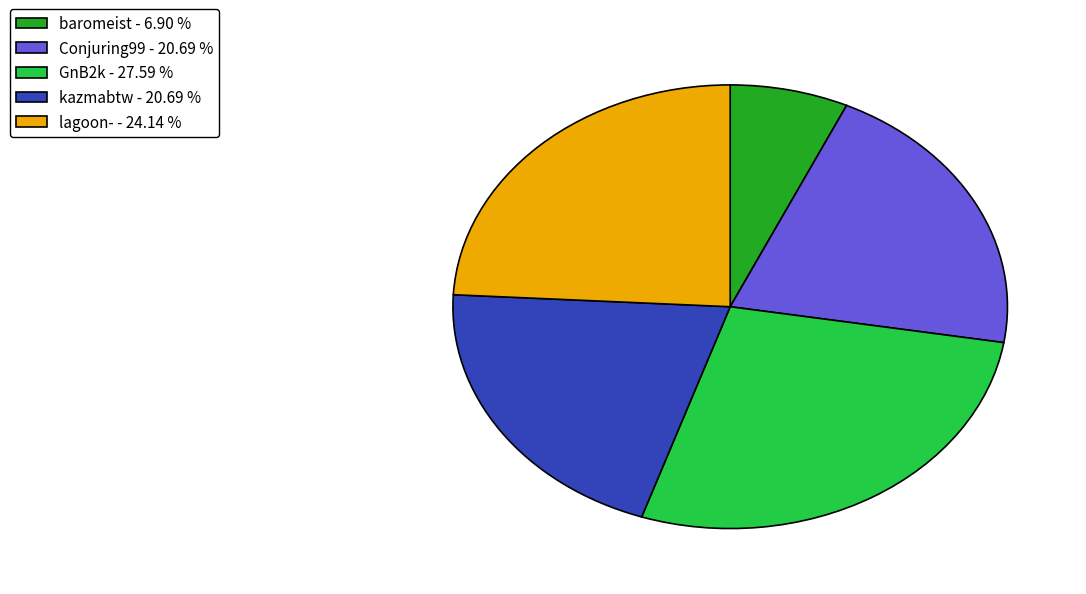

Does any single category account for the majority?

No